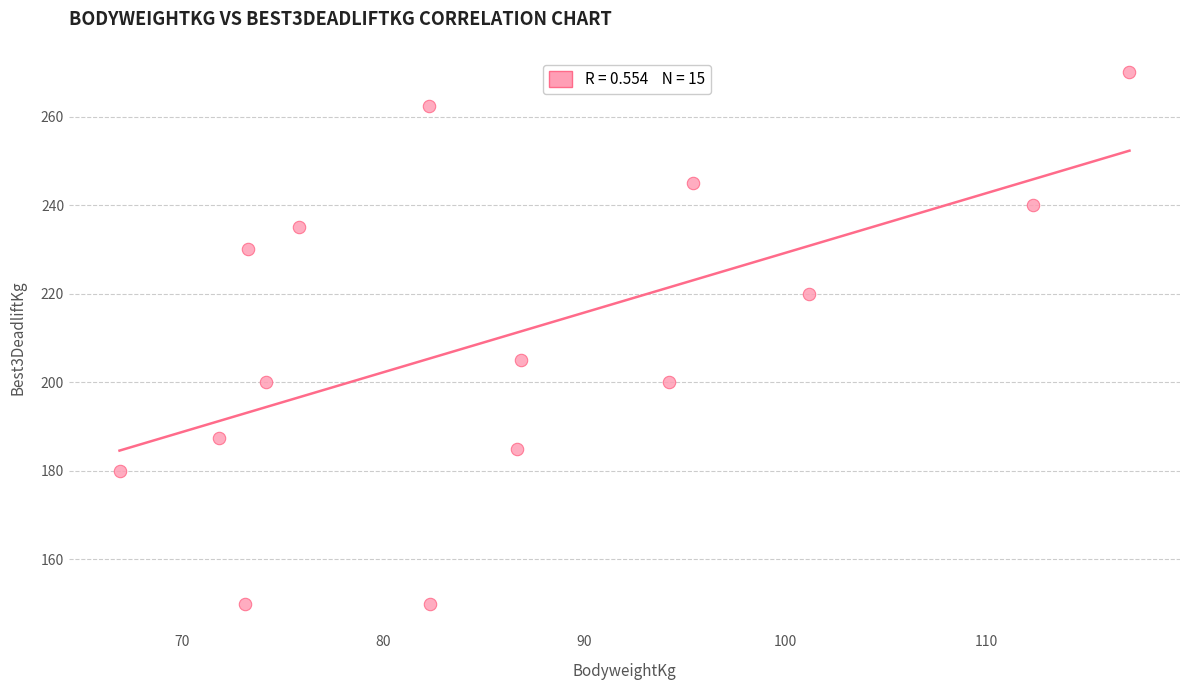

What Y value in the scatter plot is closest to 210?

205.0